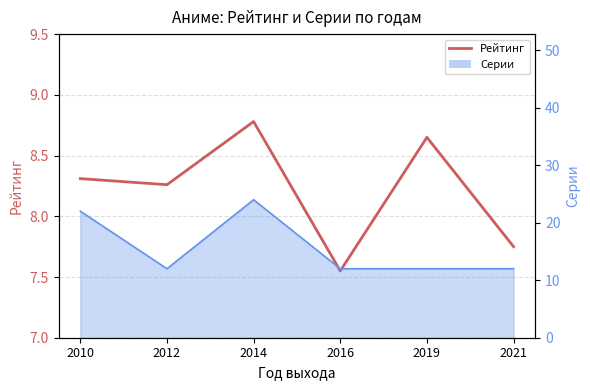

How many data points are above 8?

4